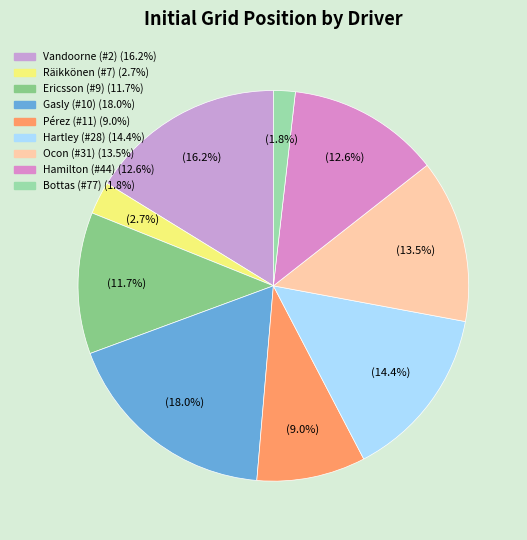

To the nearest percent, what is the difference between the Gasly (#10) and Ericsson (#9) slice percentages?

6%